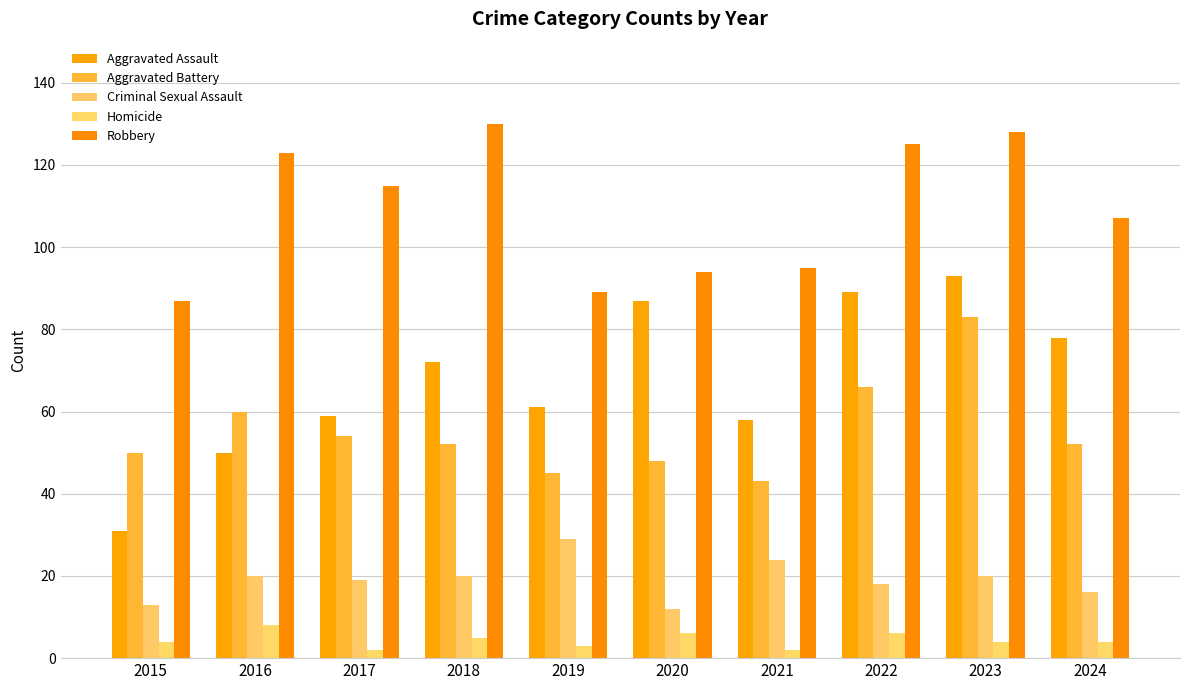

Is the value of Aggravated Battery at 2017 greater than the value of Aggravated Assault at 2019?

No